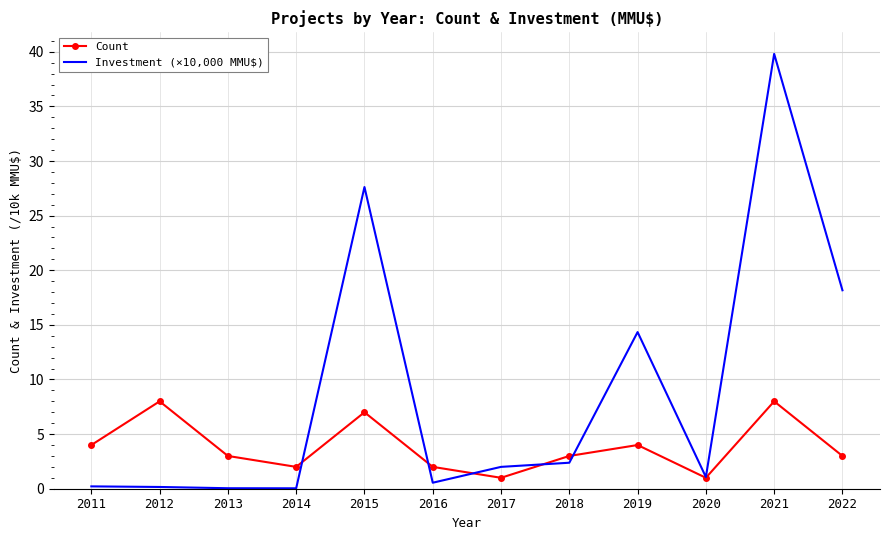

What is the difference between the Investment (×10,000 MMU$) values at 2016 and 2013?

0.5